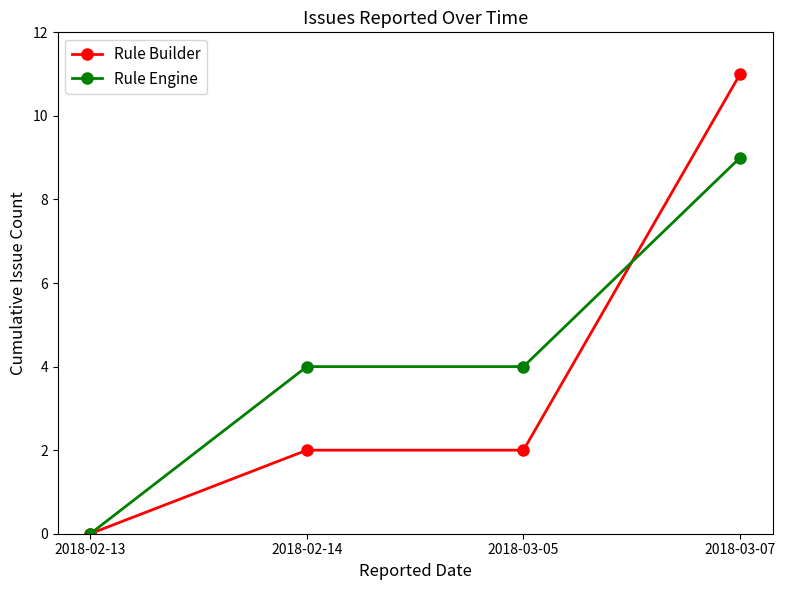

True or false: Rule Engine and Rule Builder intersect in this chart.

True